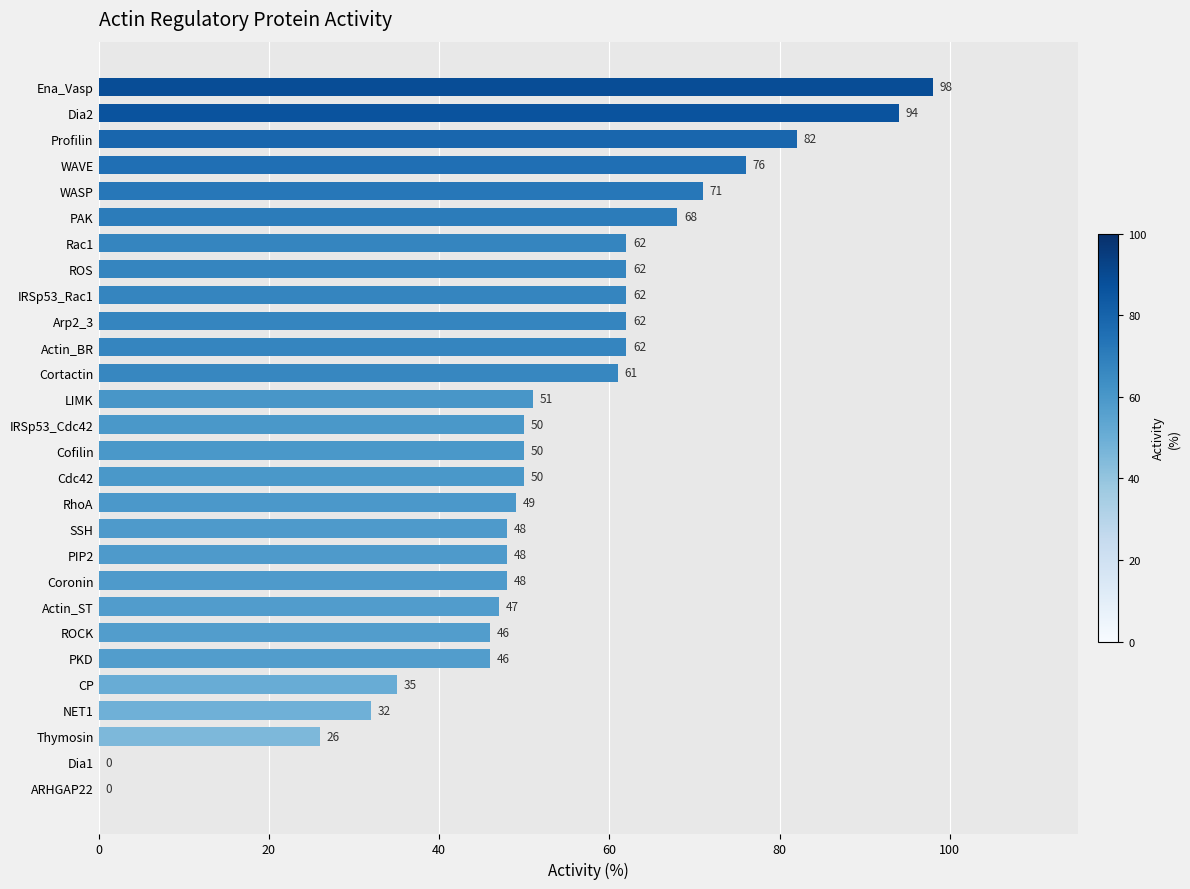

What is the sum of all values?

1486